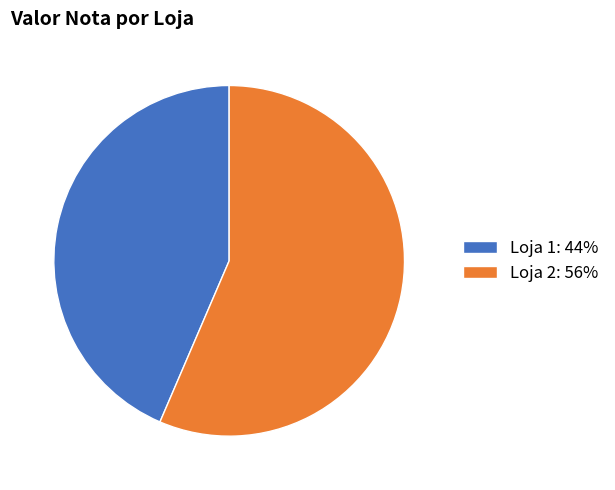

What is the ratio of the value at Loja 2 to the value at Loja 1?

1.3